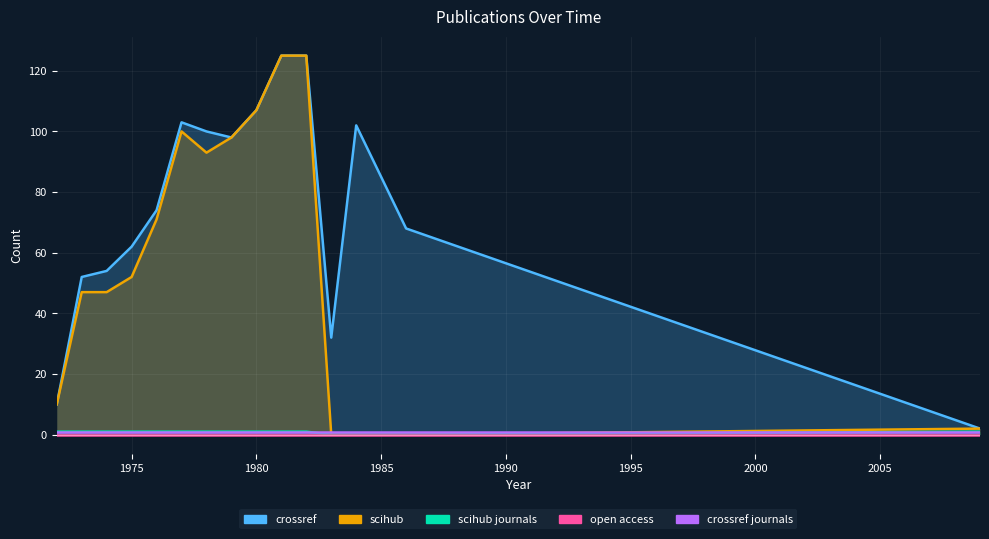

What is the value of the scihub point at the 1st from the left?

10